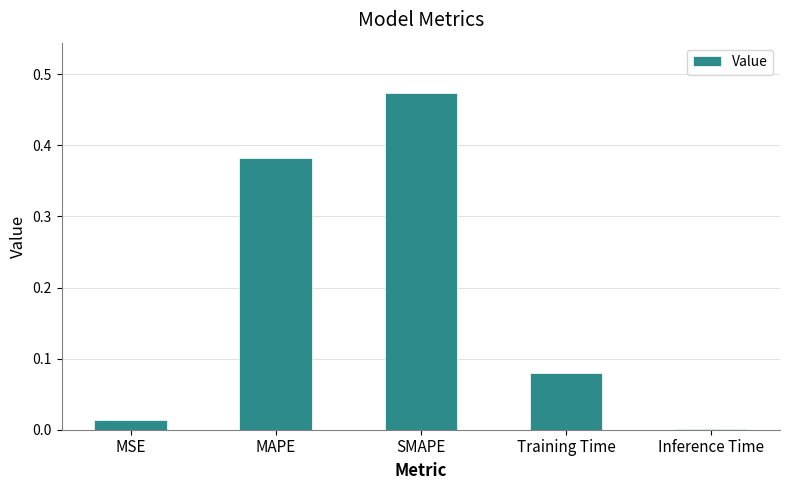

Is it true that the value at MAPE is 0.6?

False